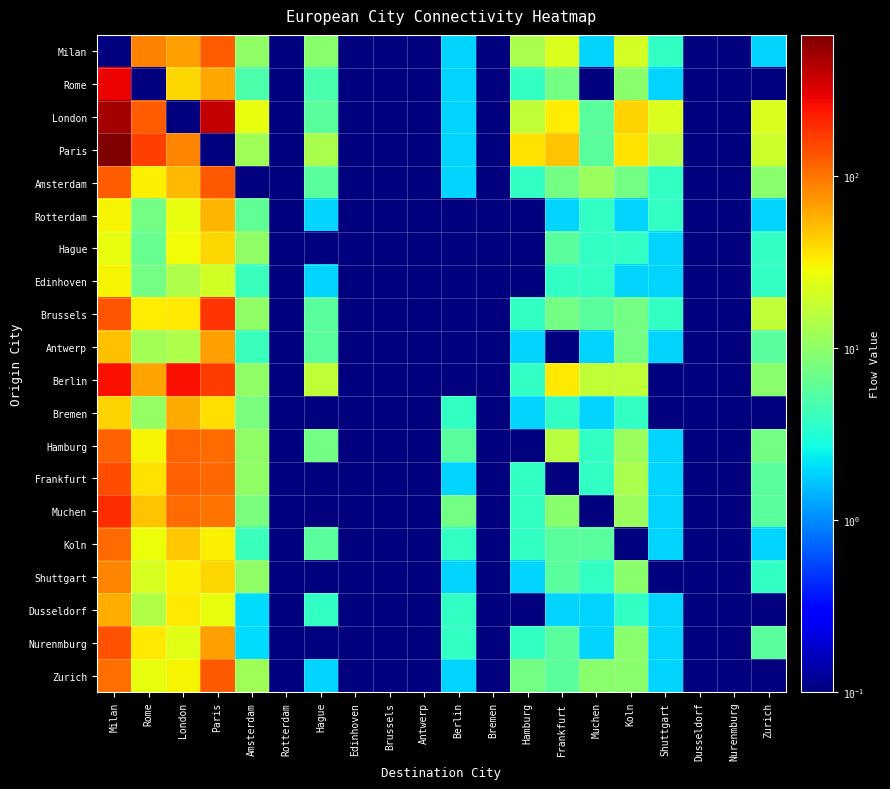

Reading left to right, what are all the values shown in this chart?

Milan: Milan=0.0	Rome=88.0	London=68.0	Paris=124.0	Amsterdam=10.0	Rotterdam=0.0	Hague=9.4	Edinhoven=0.0	Brussels=0.0	Antwerp=0.0	Berlin=1.9	Bremen=0.0	Hamburg=13.2	Frankfurt=22.6	Muchen=1.9	Koln=20.8	Shuttgart=3.8	Dusseldorf=0.0	Nurenmburg=0.0	Zurich=1.9
Rome: Milan=284.0	Rome=0.0	London=40.0	Paris=62.0	Amsterdam=5.0	Rotterdam=0.0	Hague=4.7	Edinhoven=0.0	Brussels=0.0	Antwerp=0.0	Berlin=1.9	Bremen=0.0	Hamburg=3.8	Frankfurt=7.5	Muchen=0.0	Koln=9.4	Shuttgart=1.9	Dusseldorf=0.0	Nurenmburg=0.0	Zurich=0.0
London: Milan=496.0	Rome=124.0	London=0.0	Paris=392.0	Amsterdam=26.0	Rotterdam=0.0	Hague=5.7	Edinhoven=0.0	Brussels=0.0	Antwerp=0.0	Berlin=1.9	Bremen=0.0	Hamburg=17.0	Frankfurt=32.1	Muchen=5.7	Koln=41.5	Shuttgart=22.6	Dusseldorf=0.0	Nurenmburg=0.0	Zurich=22.6
Paris: Milan=658.0	Rome=164.5	London=84.0	Paris=0.0	Amsterdam=12.0	Rotterdam=0.0	Hague=13.2	Edinhoven=0.0	Brussels=0.0	Antwerp=0.0	Berlin=1.9	Bremen=0.0	Hamburg=35.9	Frankfurt=47.2	Muchen=5.7	Koln=35.9	Shuttgart=15.1	Dusseldorf=0.0	Nurenmburg=0.0	Zurich=18.9
Amsterdam: Milan=126.0	Rome=31.5	London=52.0	Paris=128.0	Amsterdam=0.0	Rotterdam=0.0	Hague=5.7	Edinhoven=0.0	Brussels=0.0	Antwerp=0.0	Berlin=1.9	Bremen=0.0	Hamburg=3.8	Frankfurt=7.5	Muchen=11.3	Koln=7.5	Shuttgart=3.8	Dusseldorf=0.0	Nurenmburg=0.0	Zurich=9.4
Rotterdam: Milan=30.0	Rome=7.5	London=26.0	Paris=54.0	Amsterdam=6.0	Rotterdam=0.0	Hague=1.9	Edinhoven=0.0	Brussels=0.0	Antwerp=0.0	Berlin=0.0	Bremen=0.0	Hamburg=0.0	Frankfurt=1.9	Muchen=3.8	Koln=1.9	Shuttgart=3.8	Dusseldorf=0.0	Nurenmburg=0.0	Zurich=1.9
Hague: Milan=26.0	Rome=6.5	London=28.0	Paris=40.0	Amsterdam=10.0	Rotterdam=0.0	Hague=0.0	Edinhoven=0.0	Brussels=0.0	Antwerp=0.0	Berlin=0.0	Bremen=0.0	Hamburg=0.0	Frankfurt=5.7	Muchen=3.8	Koln=3.8	Shuttgart=1.9	Dusseldorf=0.0	Nurenmburg=0.0	Zurich=3.8
Edinhoven: Milan=30.0	Rome=7.5	London=14.0	Paris=20.0	Amsterdam=4.0	Rotterdam=0.0	Hague=1.9	Edinhoven=0.0	Brussels=0.0	Antwerp=0.0	Berlin=0.0	Bremen=0.0	Hamburg=0.0	Frankfurt=3.8	Muchen=3.8	Koln=1.9	Shuttgart=1.9	Dusseldorf=0.0	Nurenmburg=0.0	Zurich=3.8
Brussels: Milan=132.0	Rome=33.0	London=34.0	Paris=180.0	Amsterdam=10.0	Rotterdam=0.0	Hague=5.7	Edinhoven=0.0	Brussels=0.0	Antwerp=0.0	Berlin=0.0	Bremen=0.0	Hamburg=3.8	Frankfurt=7.5	Muchen=5.7	Koln=7.5	Shuttgart=3.8	Dusseldorf=0.0	Nurenmburg=0.0	Zurich=17.0
Antwerp: Milan=50.0	Rome=12.5	London=14.0	Paris=66.0	Amsterdam=4.0	Rotterdam=0.0	Hague=5.7	Edinhoven=0.0	Brussels=0.0	Antwerp=0.0	Berlin=0.0	Bremen=0.0	Hamburg=1.9	Frankfurt=0.0	Muchen=1.9	Koln=7.5	Shuttgart=1.9	Dusseldorf=0.0	Nurenmburg=0.0	Zurich=5.7
Berlin: Milan=258.0	Rome=64.5	London=252.0	Paris=172.0	Amsterdam=10.0	Rotterdam=0.0	Hague=17.0	Edinhoven=0.0	Brussels=0.0	Antwerp=0.0	Berlin=0.0	Bremen=0.0	Hamburg=3.8	Frankfurt=34.0	Muchen=17.0	Koln=17.0	Shuttgart=0.0	Dusseldorf=0.0	Nurenmburg=0.0	Zurich=9.4
Bremen: Milan=42.0	Rome=10.5	London=60.0	Paris=38.0	Amsterdam=8.0	Rotterdam=0.0	Hague=0.0	Edinhoven=0.0	Brussels=0.0	Antwerp=0.0	Berlin=3.8	Bremen=0.0	Hamburg=1.9	Frankfurt=3.8	Muchen=1.9	Koln=3.8	Shuttgart=0.0	Dusseldorf=0.0	Nurenmburg=0.0	Zurich=0.0
Hamburg: Milan=120.0	Rome=30.0	London=118.0	Paris=110.0	Amsterdam=10.0	Rotterdam=0.0	Hague=7.5	Edinhoven=0.0	Brussels=0.0	Antwerp=0.0	Berlin=5.7	Bremen=0.0	Hamburg=0.0	Frankfurt=15.1	Muchen=3.8	Koln=11.3	Shuttgart=1.9	Dusseldorf=0.0	Nurenmburg=0.0	Zurich=7.5
Frankfurt: Milan=144.0	Rome=36.0	London=120.0	Paris=112.0	Amsterdam=10.0	Rotterdam=0.0	Hague=0.0	Edinhoven=0.0	Brussels=0.0	Antwerp=0.0	Berlin=1.9	Bremen=0.0	Hamburg=3.8	Frankfurt=0.0	Muchen=3.8	Koln=13.2	Shuttgart=1.9	Dusseldorf=0.0	Nurenmburg=0.0	Zurich=5.7
Muchen: Milan=192.0	Rome=48.0	London=110.0	Paris=100.0	Amsterdam=8.0	Rotterdam=0.0	Hague=0.0	Edinhoven=0.0	Brussels=0.0	Antwerp=0.0	Berlin=7.5	Bremen=0.0	Hamburg=3.8	Frankfurt=9.4	Muchen=0.0	Koln=11.3	Shuttgart=1.9	Dusseldorf=0.0	Nurenmburg=0.0	Zurich=5.7
Koln: Milan=108.0	Rome=27.0	London=46.0	Paris=32.0	Amsterdam=4.0	Rotterdam=0.0	Hague=5.7	Edinhoven=0.0	Brussels=0.0	Antwerp=0.0	Berlin=3.8	Bremen=0.0	Hamburg=3.8	Frankfurt=5.7	Muchen=5.7	Koln=0.0	Shuttgart=1.9	Dusseldorf=0.0	Nurenmburg=0.0	Zurich=1.9
Shuttgart: Milan=86.0	Rome=21.5	London=32.0	Paris=40.0	Amsterdam=10.0	Rotterdam=0.0	Hague=0.0	Edinhoven=0.0	Brussels=0.0	Antwerp=0.0	Berlin=1.9	Bremen=0.0	Hamburg=1.9	Frankfurt=5.7	Muchen=3.8	Koln=9.4	Shuttgart=0.0	Dusseldorf=0.0	Nurenmburg=0.0	Zurich=3.8
Dusseldorf: Milan=58.0	Rome=14.5	London=34.0	Paris=26.0	Amsterdam=2.0	Rotterdam=0.0	Hague=3.8	Edinhoven=0.0	Brussels=0.0	Antwerp=0.0	Berlin=3.8	Bremen=0.0	Hamburg=0.0	Frankfurt=1.9	Muchen=1.9	Koln=3.8	Shuttgart=1.9	Dusseldorf=0.0	Nurenmburg=0.0	Zurich=0.0
Nurenmburg: Milan=136.0	Rome=34.0	London=24.0	Paris=66.0	Amsterdam=2.0	Rotterdam=0.0	Hague=0.0	Edinhoven=0.0	Brussels=0.0	Antwerp=0.0	Berlin=3.8	Bremen=0.0	Hamburg=3.8	Frankfurt=5.7	Muchen=1.9	Koln=9.4	Shuttgart=1.9	Dusseldorf=0.0	Nurenmburg=0.0	Zurich=5.7
Zurich: Milan=104.0	Rome=26.0	London=30.0	Paris=128.0	Amsterdam=12.0	Rotterdam=0.0	Hague=1.9	Edinhoven=0.0	Brussels=0.0	Antwerp=0.0	Berlin=1.9	Bremen=0.0	Hamburg=7.5	Frankfurt=5.7	Muchen=9.4	Koln=9.4	Shuttgart=1.9	Dusseldorf=0.0	Nurenmburg=0.0	Zurich=0.0